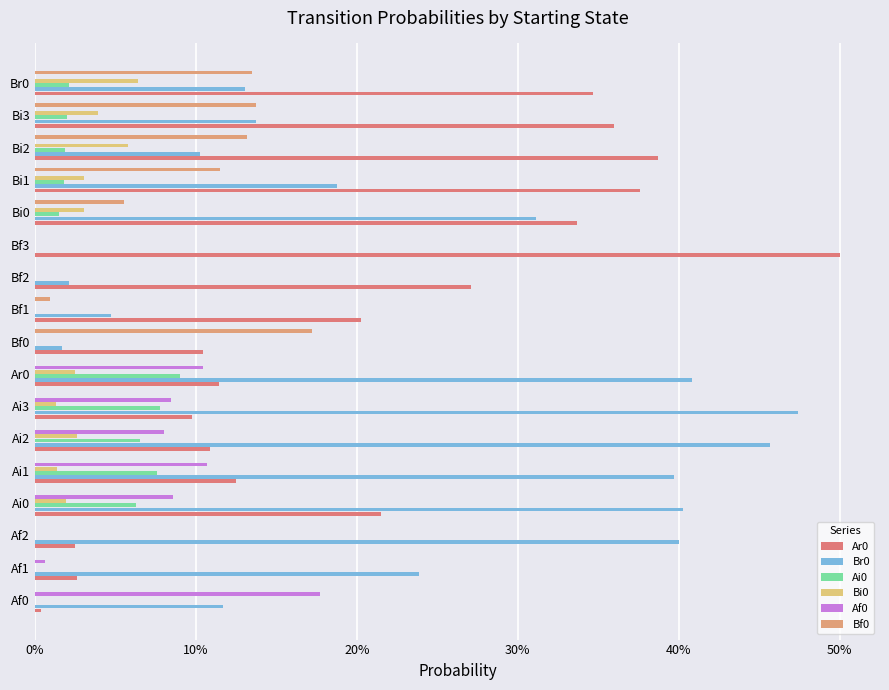

How many data points in Br0 are above 0?

16